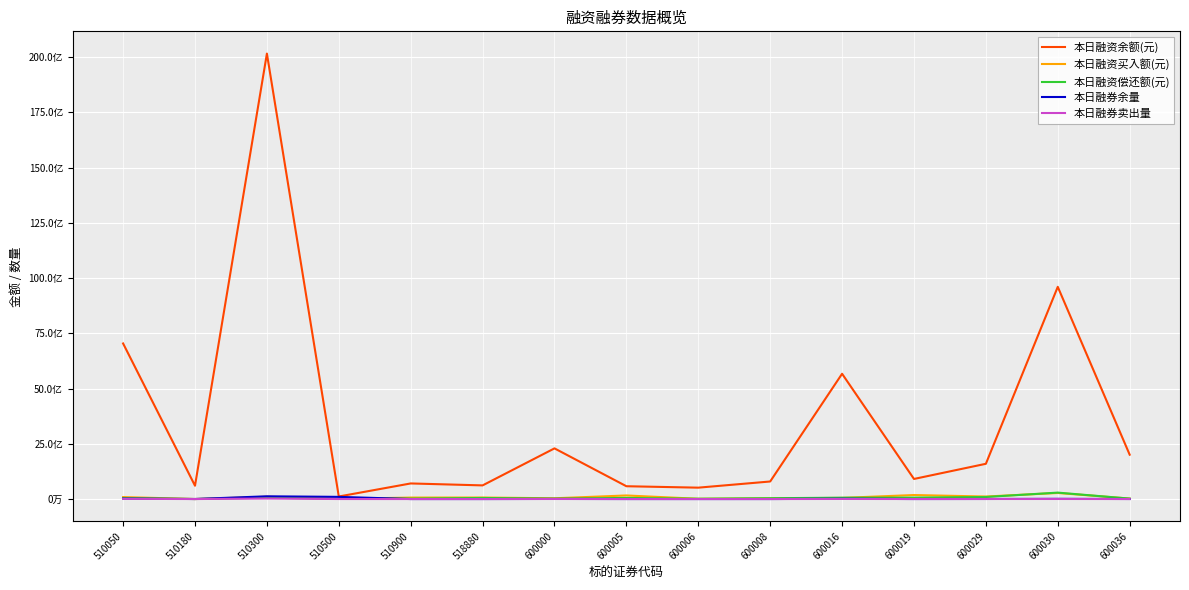

What is the sum of all 本日融资买入额(元) values?

1215679185